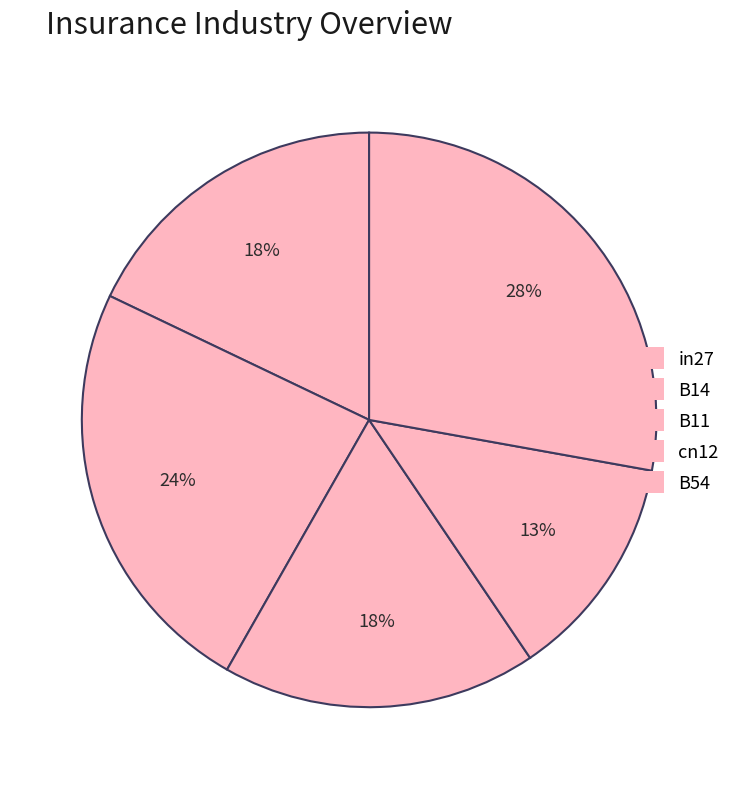

How many slices are in this pie chart?

5